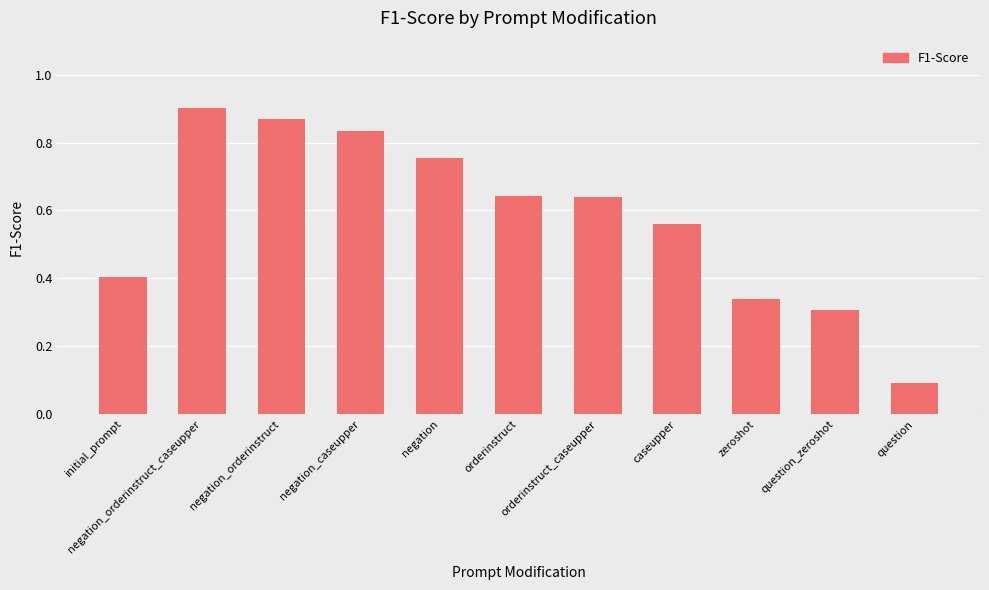

Count the values in the range 0 to 1.

11